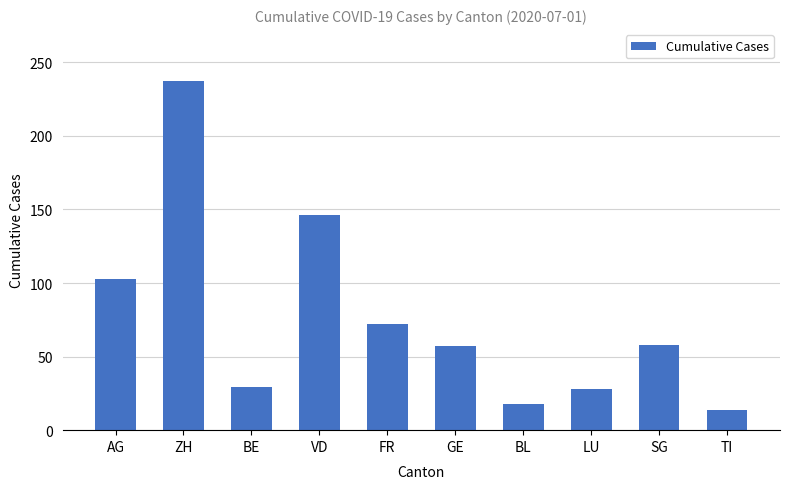

Approximately how many times larger is the value at BL compared to TI?

1.3